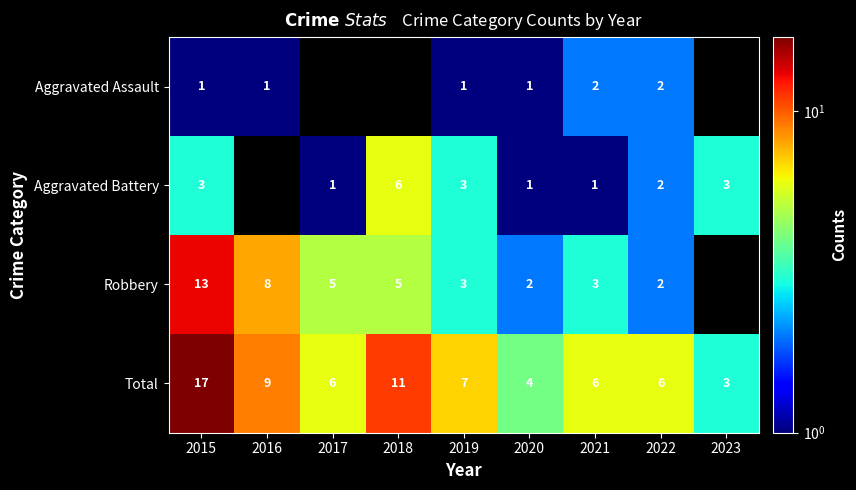

What value does the Total series have at 2016, to the nearest 5?

10